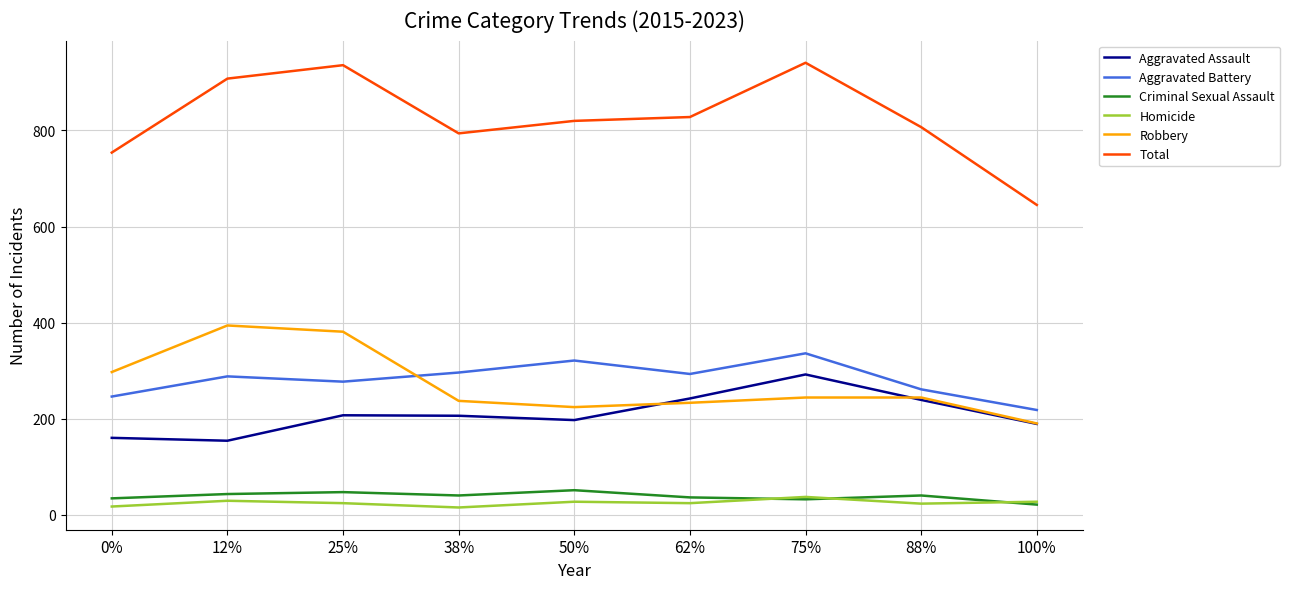

At how many categories does at least one series exceed 694?

8